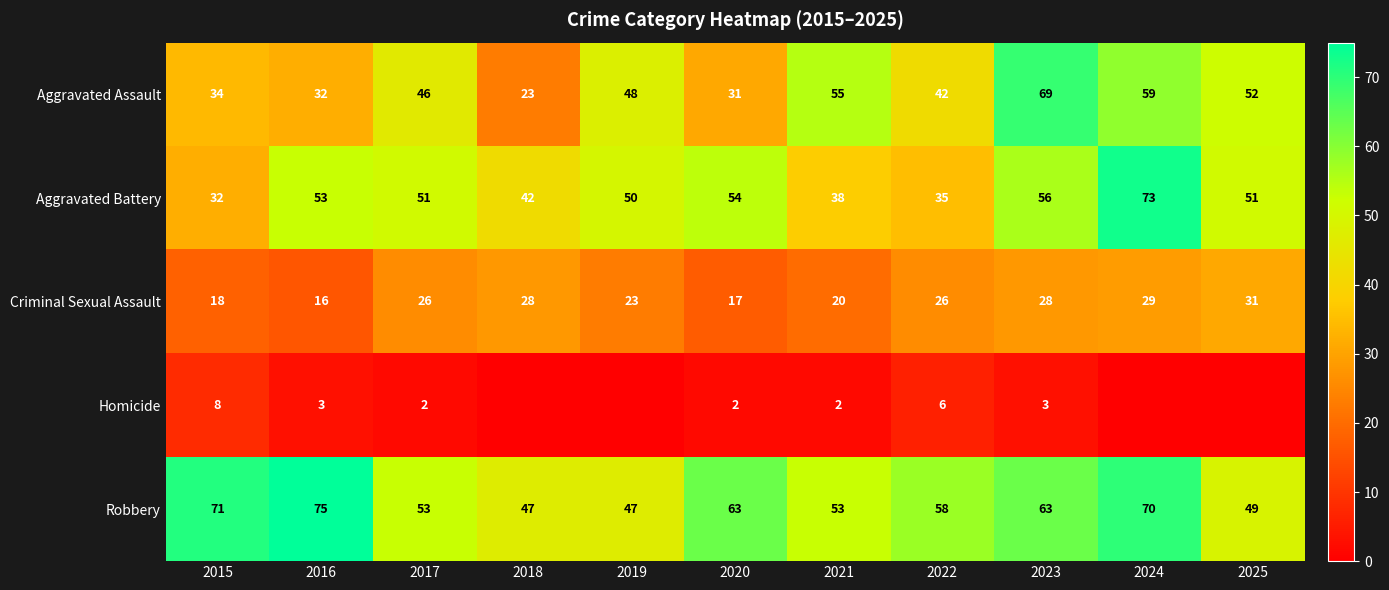

Which has a higher value, 2022 or 2017?

2017